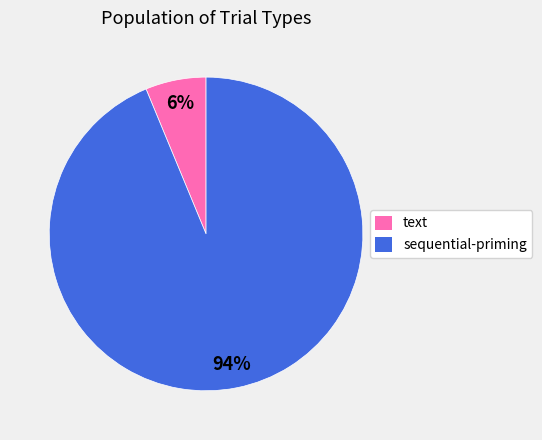

Is the sum of text and sequential-priming greater than half?

Yes